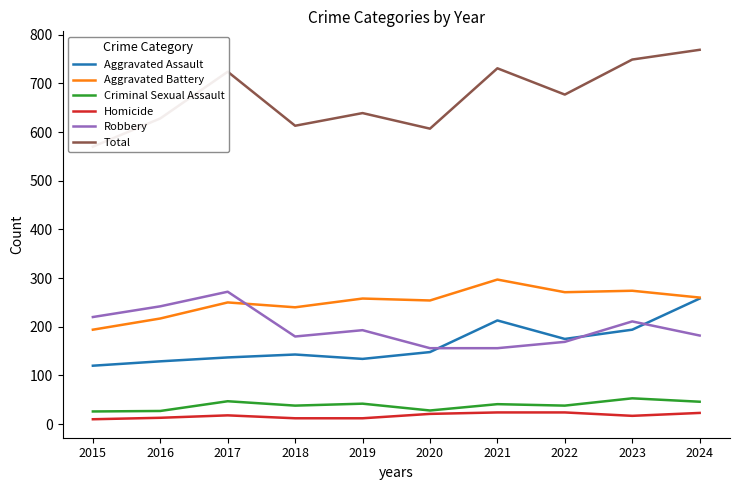

Reading right to left, what are all the values shown in this chart?

Aggravated Assault: 2024=258	2023=194	2022=175	2021=213	2020=148	2019=134	2018=143	2017=137	2016=129	2015=120
Aggravated Battery: 2024=260	2023=274	2022=271	2021=297	2020=254	2019=258	2018=240	2017=250	2016=217	2015=194
Criminal Sexual Assault: 2024=46	2023=53	2022=38	2021=41	2020=28	2019=42	2018=38	2017=47	2016=27	2015=26
Homicide: 2024=23	2023=17	2022=24	2021=24	2020=21	2019=12	2018=12	2017=18	2016=13	2015=10
Robbery: 2024=182	2023=211	2022=169	2021=156	2020=156	2019=193	2018=180	2017=272	2016=242	2015=220
Total: 2024=769	2023=749	2022=677	2021=731	2020=607	2019=639	2018=613	2017=724	2016=628	2015=570